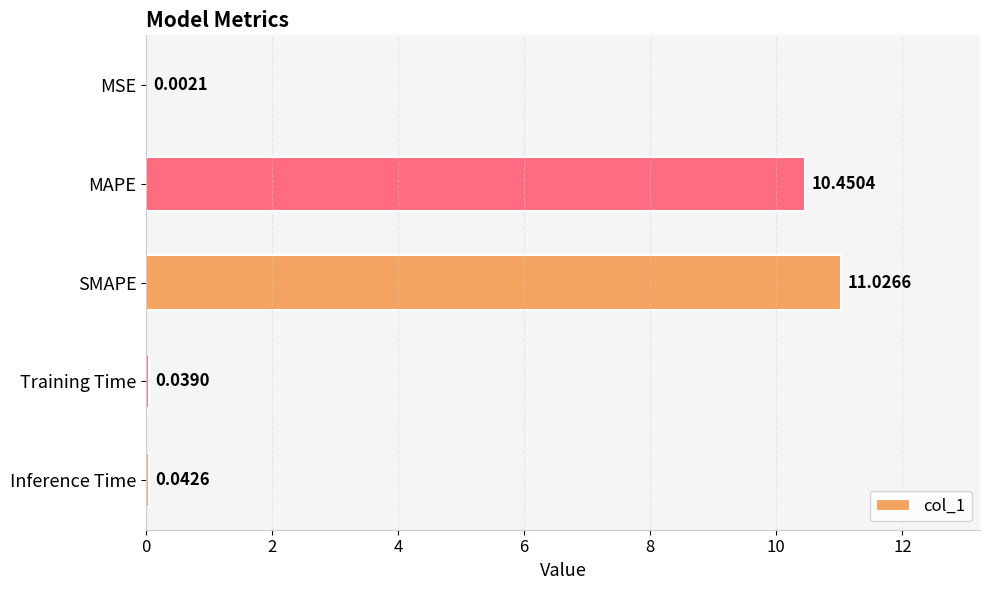

At which label is the value closest to 5?

Inference Time